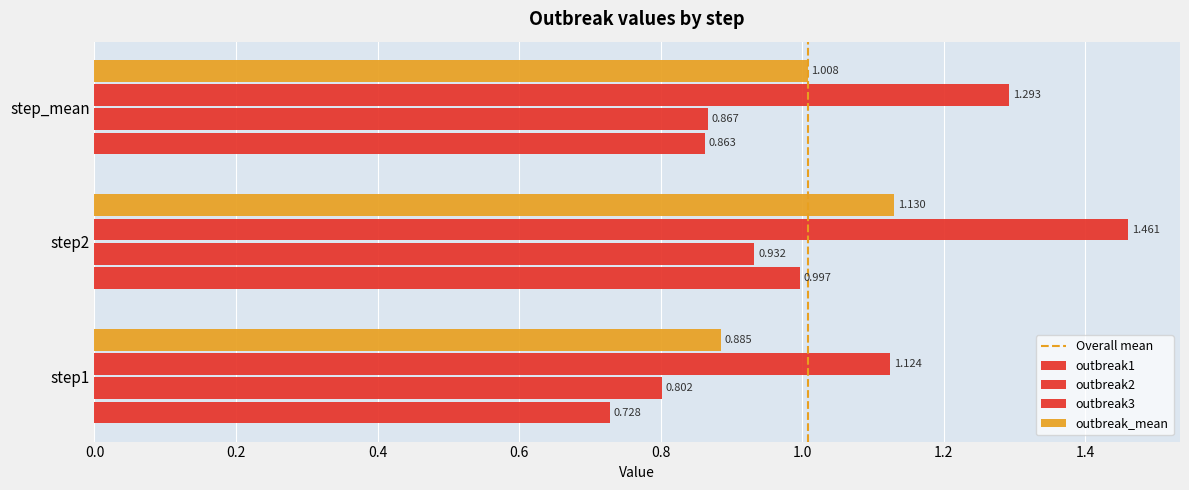

How many distinct data groups are displayed?

4